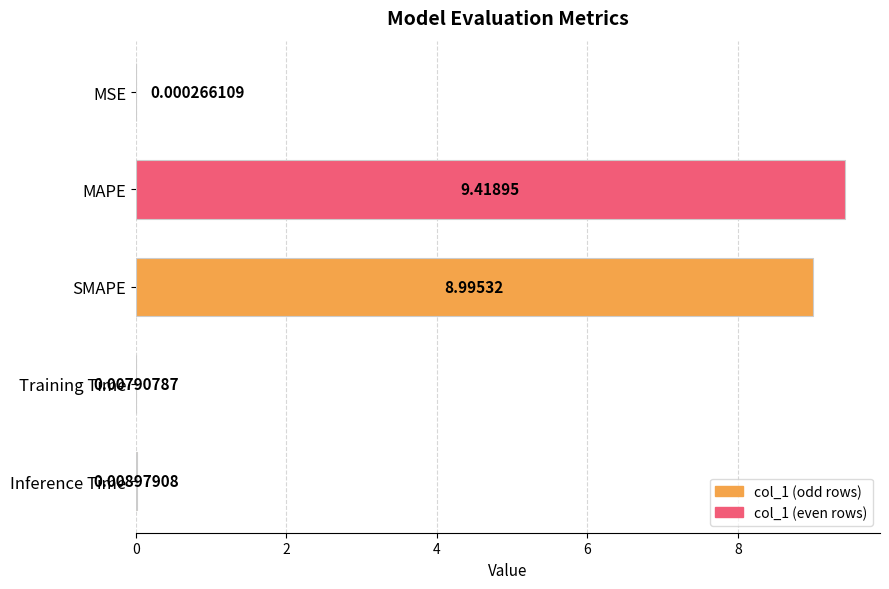

What is the sum of the values at MSE and MAPE?

9.4